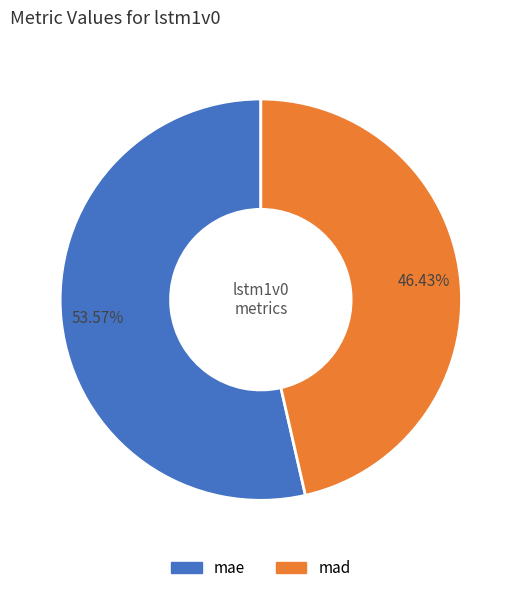

Does any single category account for the majority?

Yes